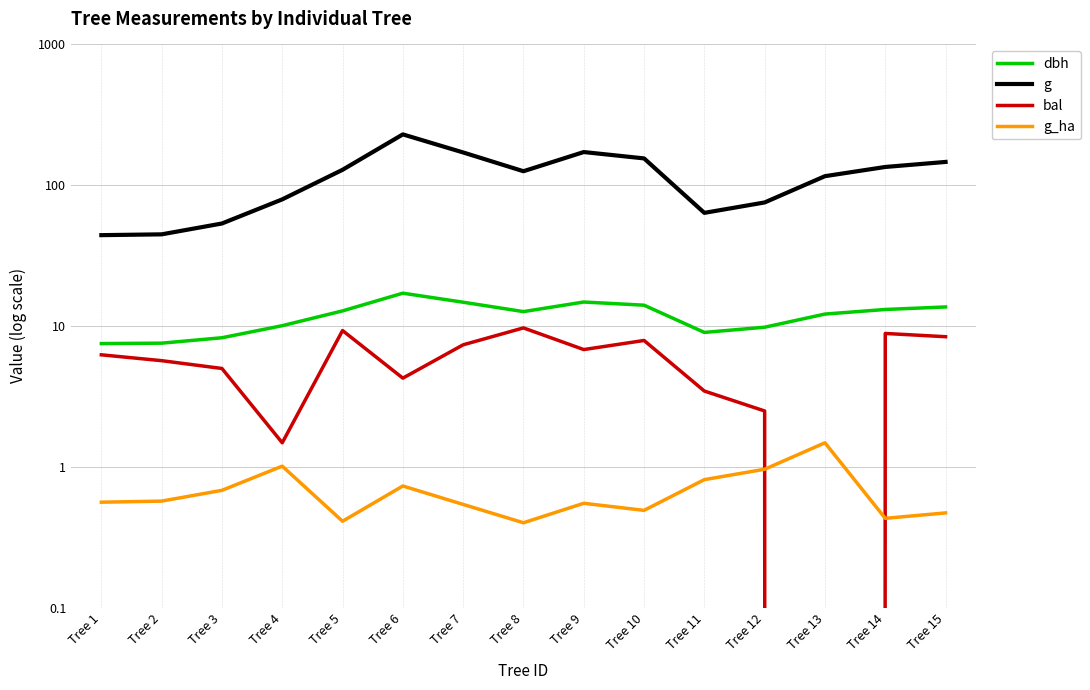

How many interior local valleys does the g series have?

2